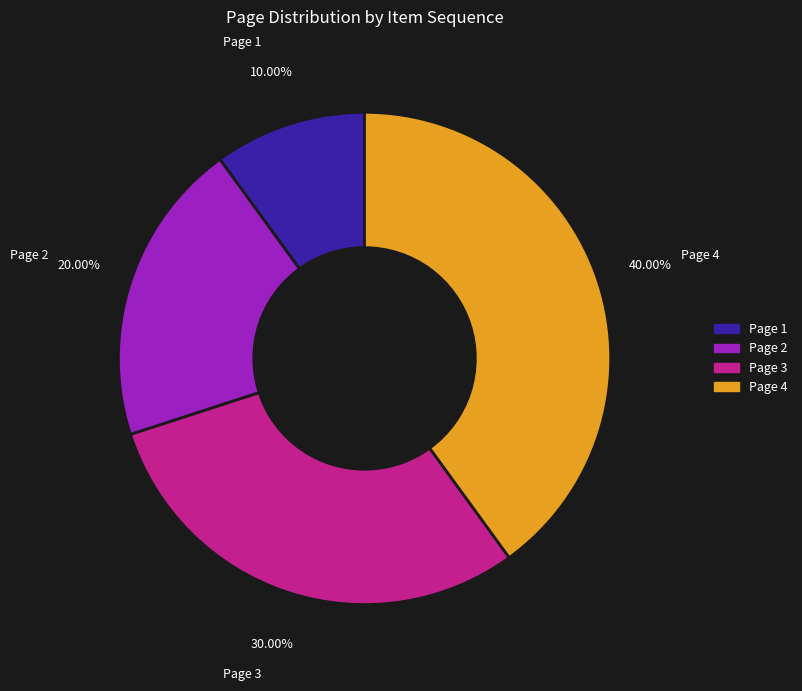

What is the smallest slice in the pie chart?

Page 1